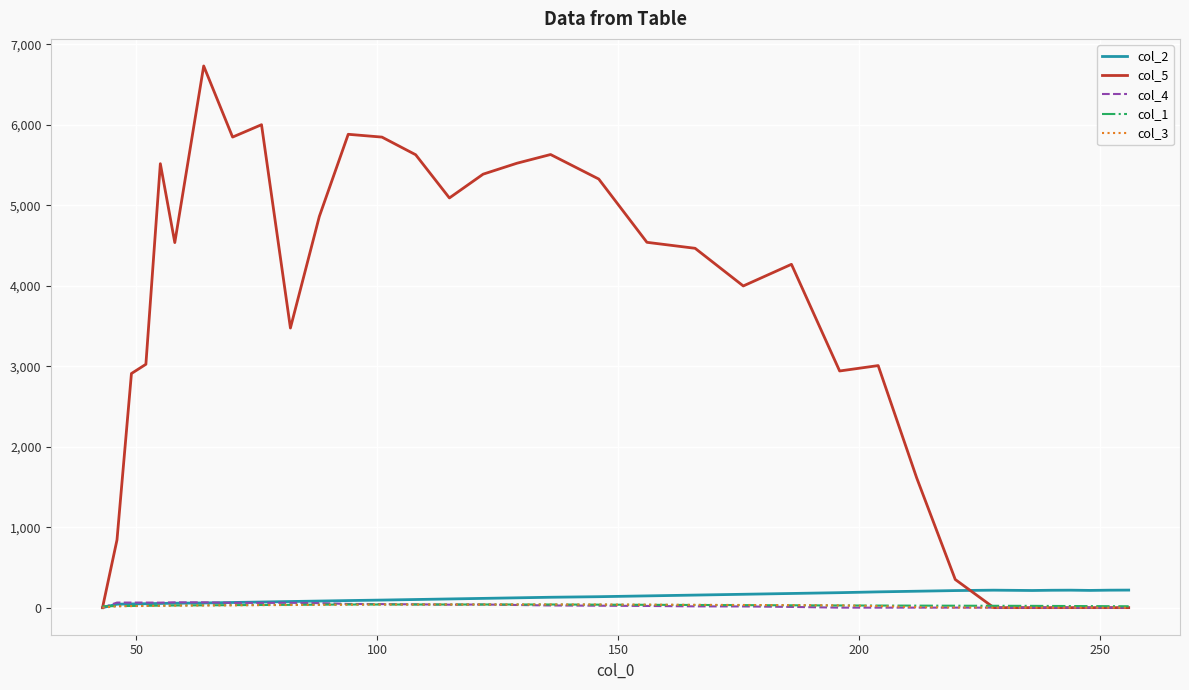

What is the greatest value displayed?

6730.8